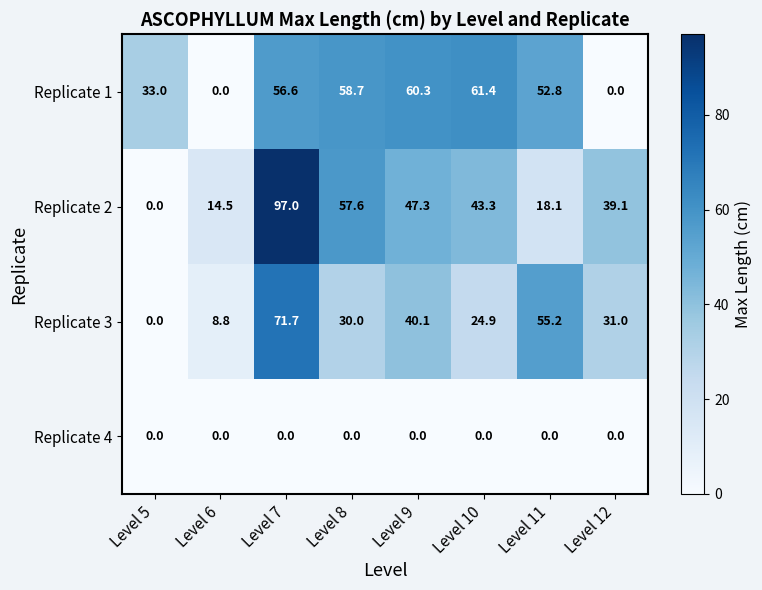

Where is Replicate 2 nearest to the value 48?

Level 9